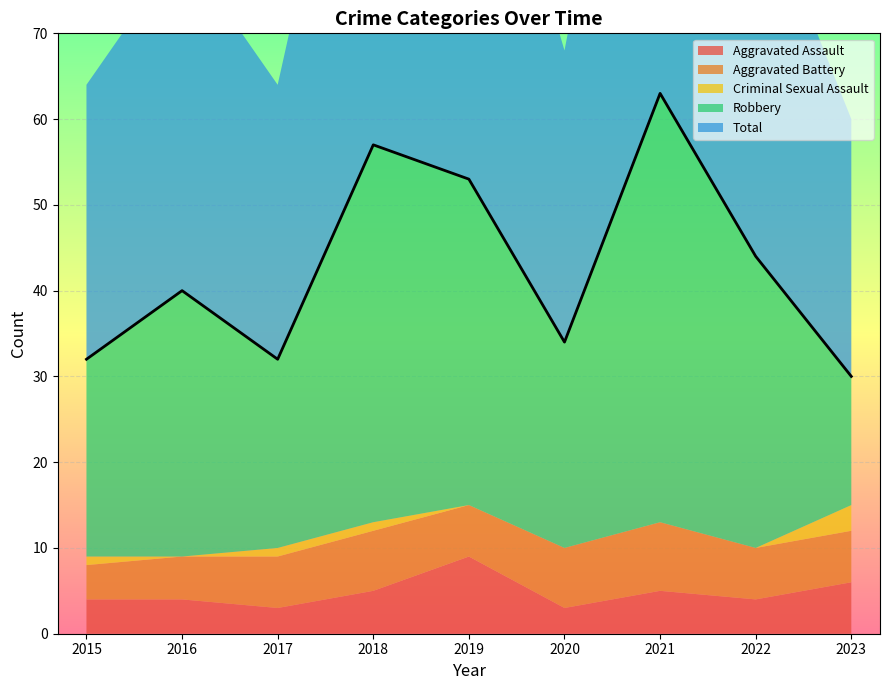

What is the maximum value for Total?

63